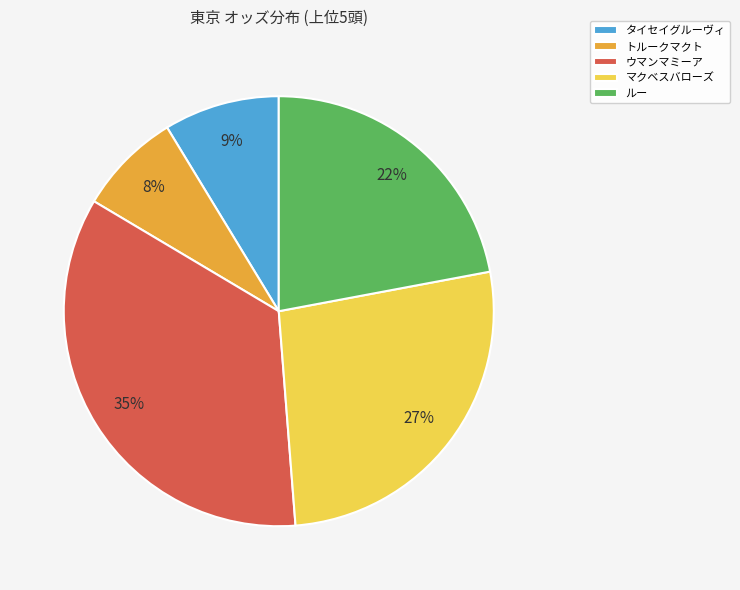

Is it true that マクベスバローズ is 35% of the pie?

False